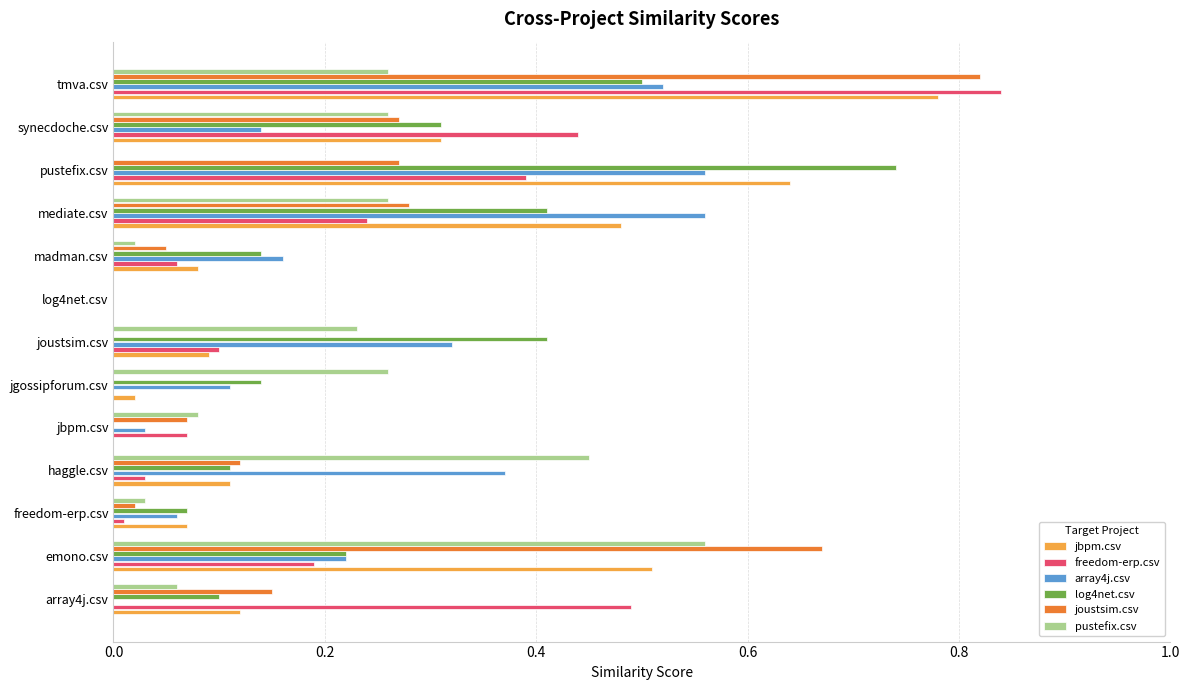

At which label does log4net.csv reach its peak?

pustefix.csv